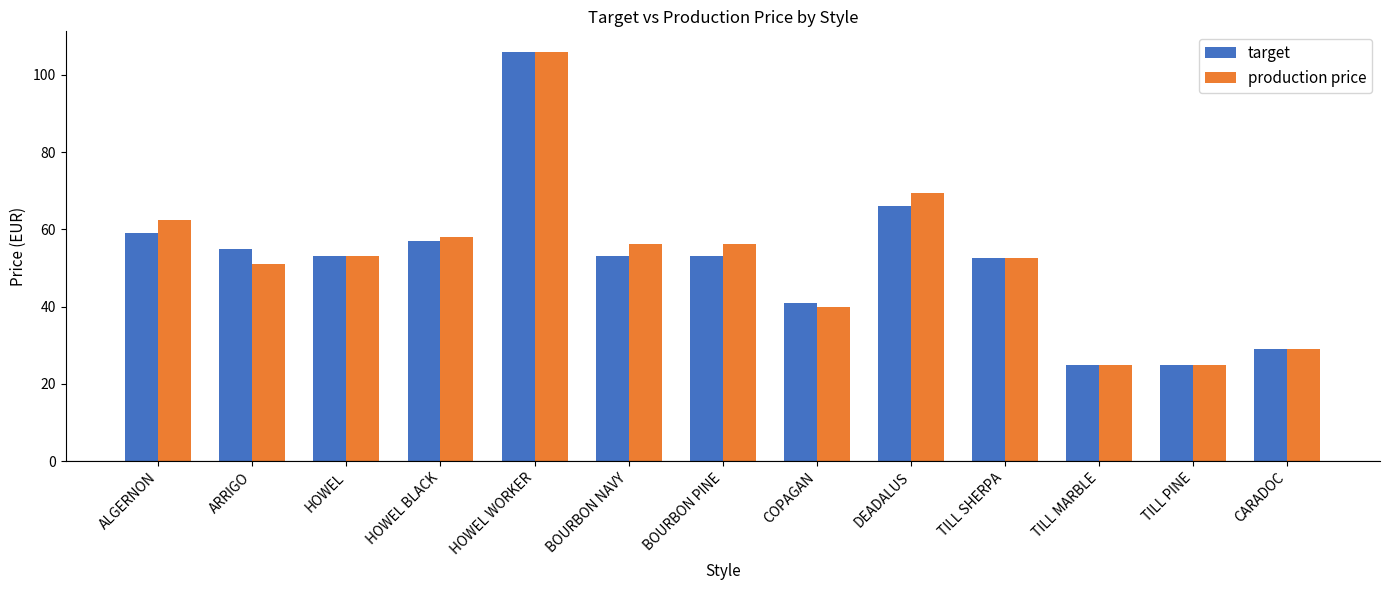

What is the sum of all production price values?

683.8